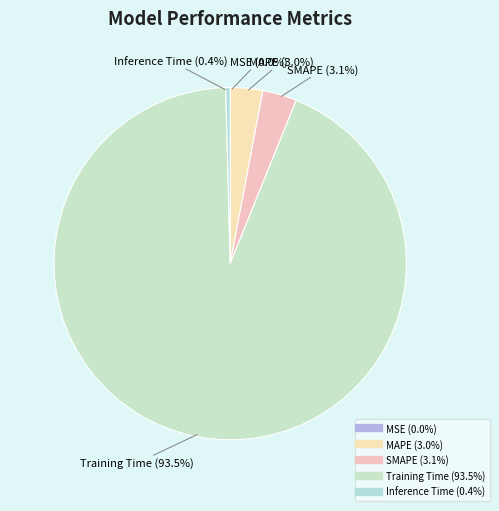

Does any single category account for the majority?

Yes